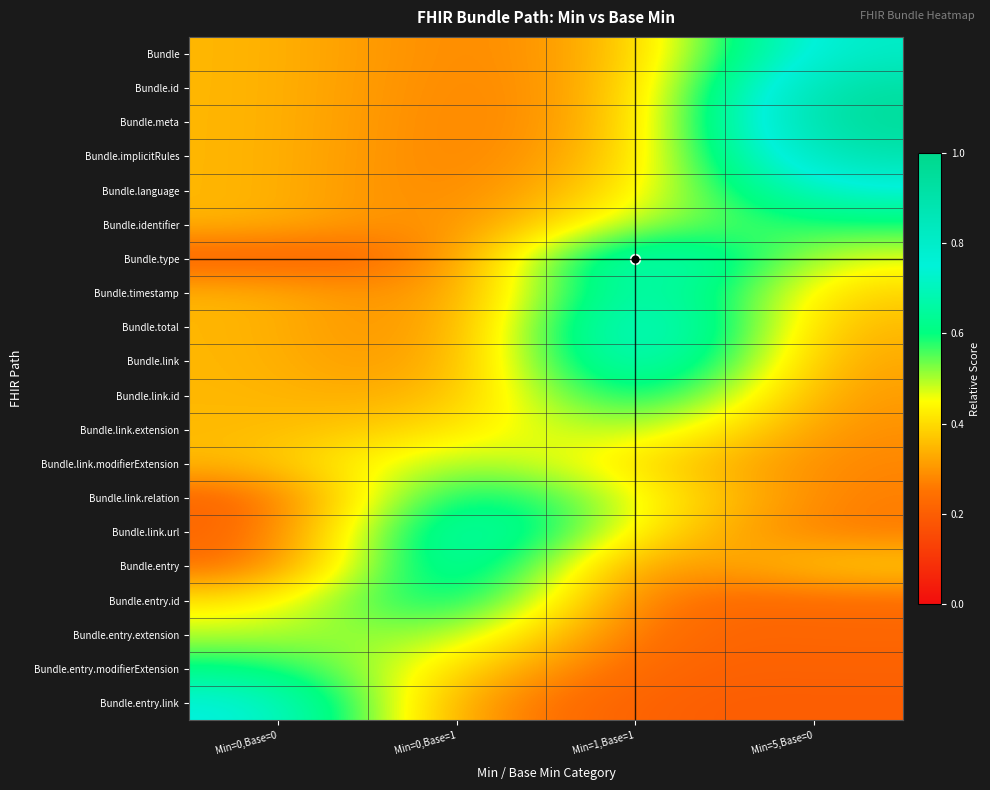

At how many categories does at least one series exceed 0?

4